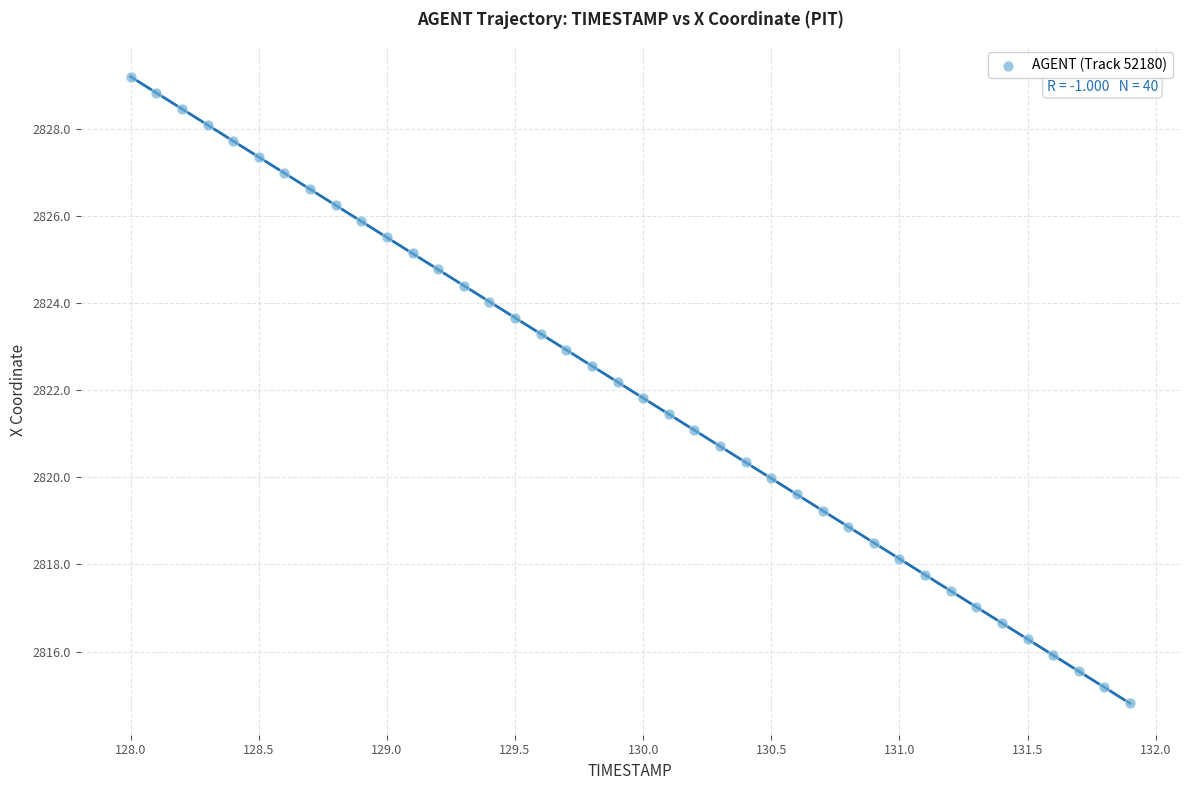

What is the range of Y values (max minus min)?

14.4